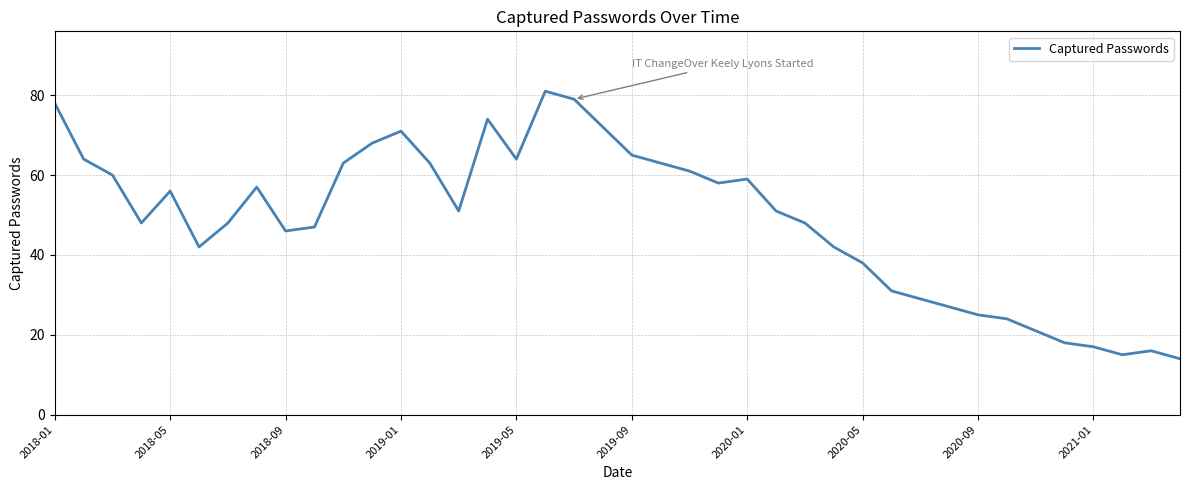

What is the greatest value displayed?

81